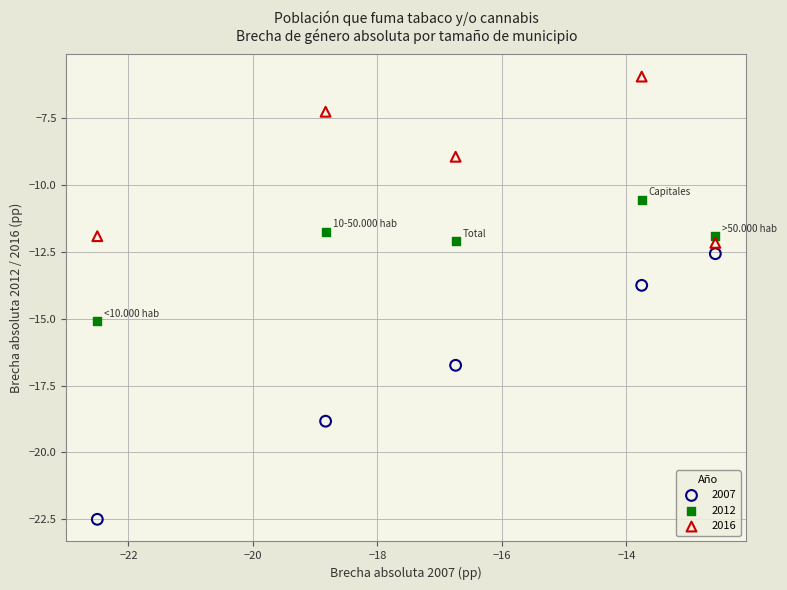

What is the X range (max minus min) for the scatter plot?

9.9